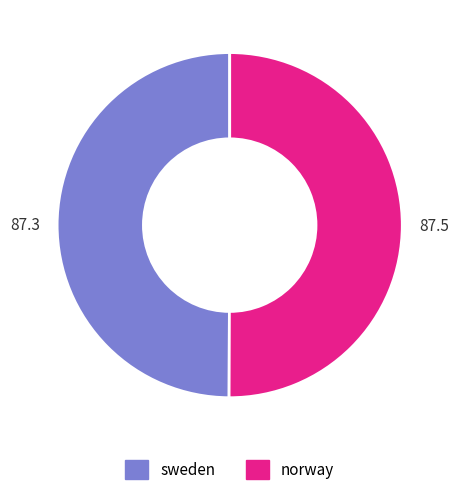

What is the ratio of the value at 87.5 to the value at 87.3?

1.0